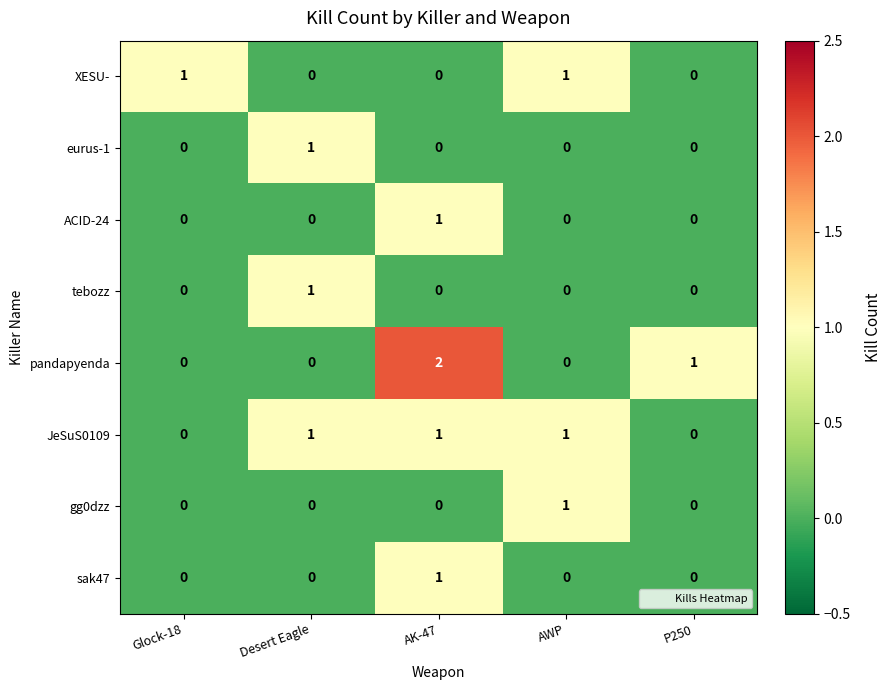

What is the sum of all JeSuS0109 values?

3